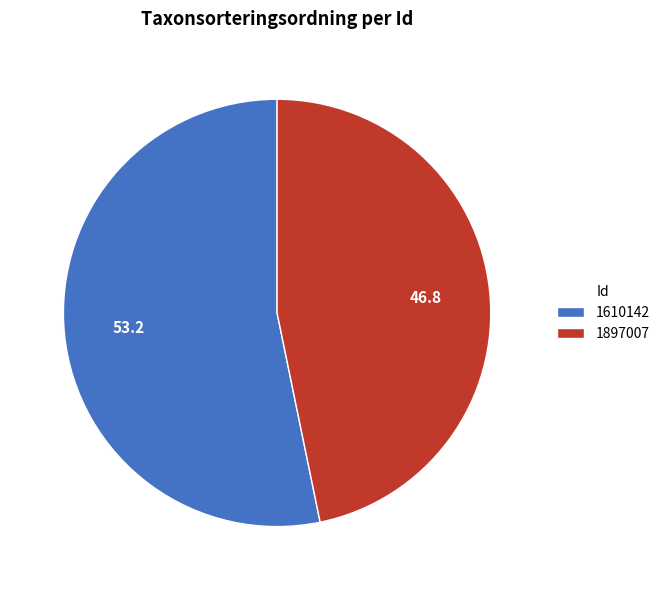

Count the number of slices in the pie.

2